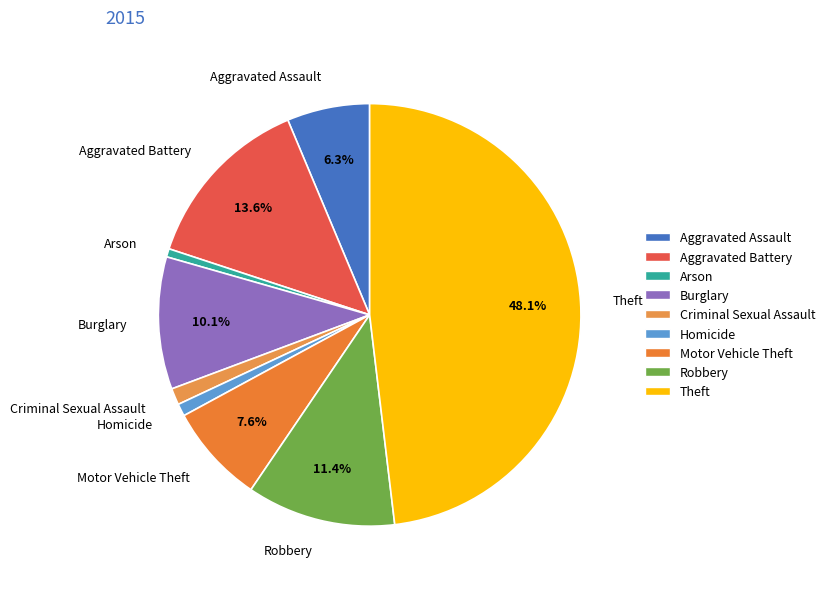

What percentage is NOT represented by Motor Vehicle Theft?

92.4%